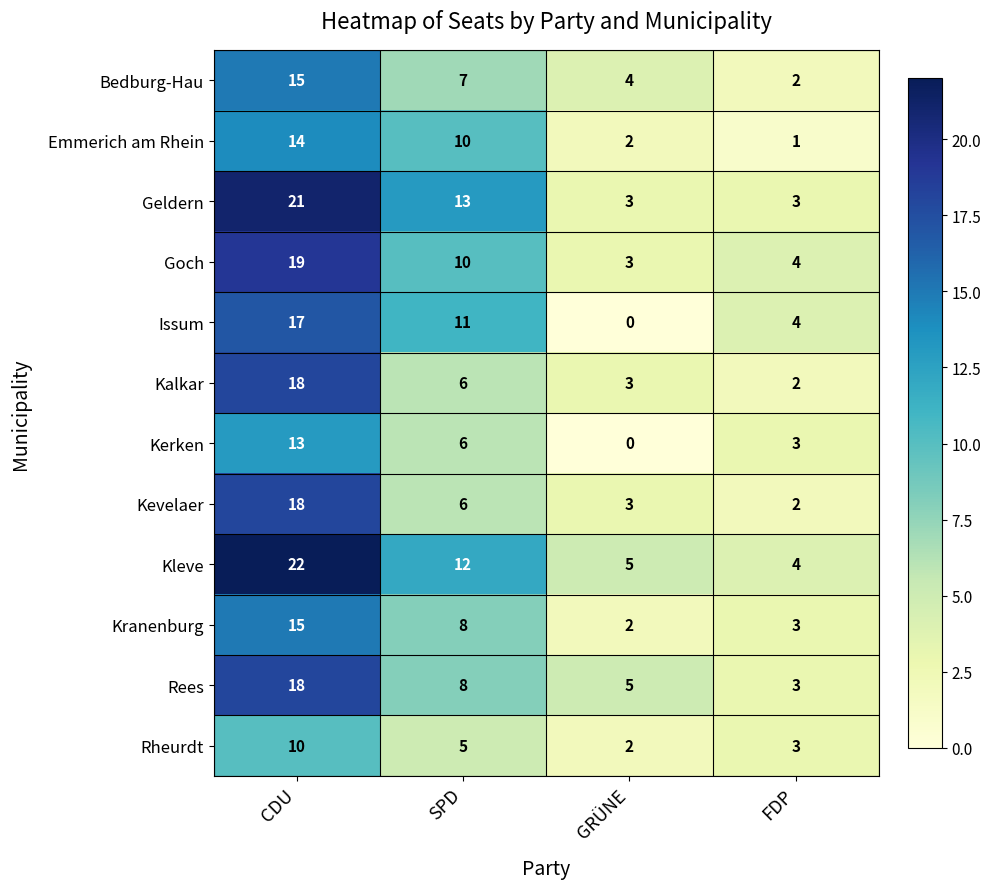

Which category has the lowest value in the Kevelaer series?

FDP